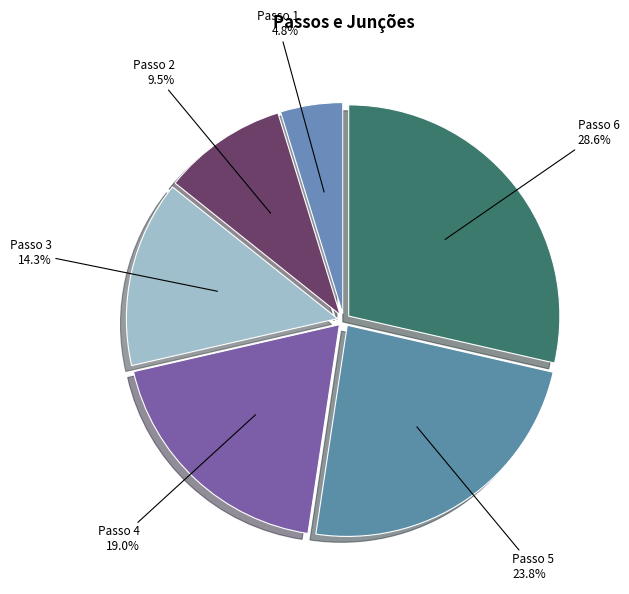

Rank the categories by value from highest to lowest.

Passo 6, Passo 5, Passo 4, Passo 3, Passo 2, Passo 1